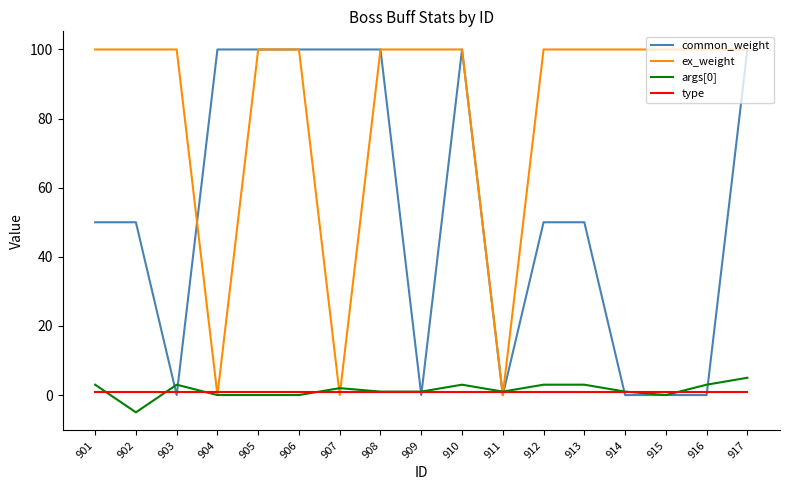

What is the greatest value displayed?

100